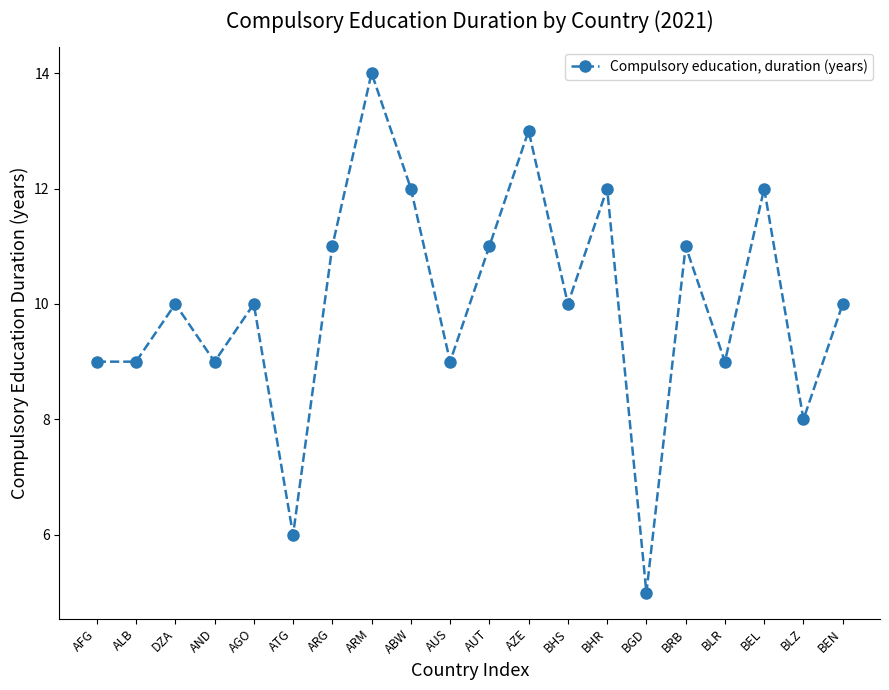

How many data points does each series have?

20